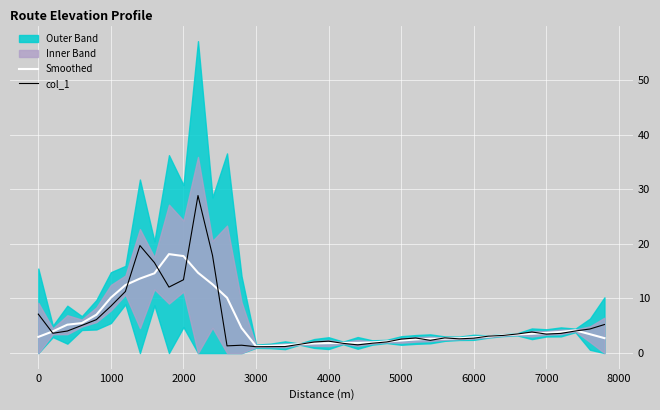

Reading left to right, transcribe all the data shown in this chart.

Smoothed: 3.0	4.0	5.2	5.5	7.0	10.1	12.4	13.6	14.6	18.1	17.8	14.7	12.6	10.1	4.6	1.3	1.3	1.4	1.6	1.8	1.8	1.9	1.9	1.9	2.1	2.3	2.5	2.6	2.6	2.7	2.9	3.0	3.3	3.4	3.5	3.7	3.9	4.1	3.5	2.7
col_1: 7.1	3.6	4.0	5.1	6.1	8.6	11.3	19.7	16.6	12.1	13.4	28.8	17.9	1.3	1.4	1.2	1.2	1.2	1.6	2.0	2.2	1.8	1.5	1.8	2.0	2.6	2.8	2.3	2.8	2.6	2.7	3.1	3.2	3.5	3.9	3.5	3.6	4.0	4.4	5.2